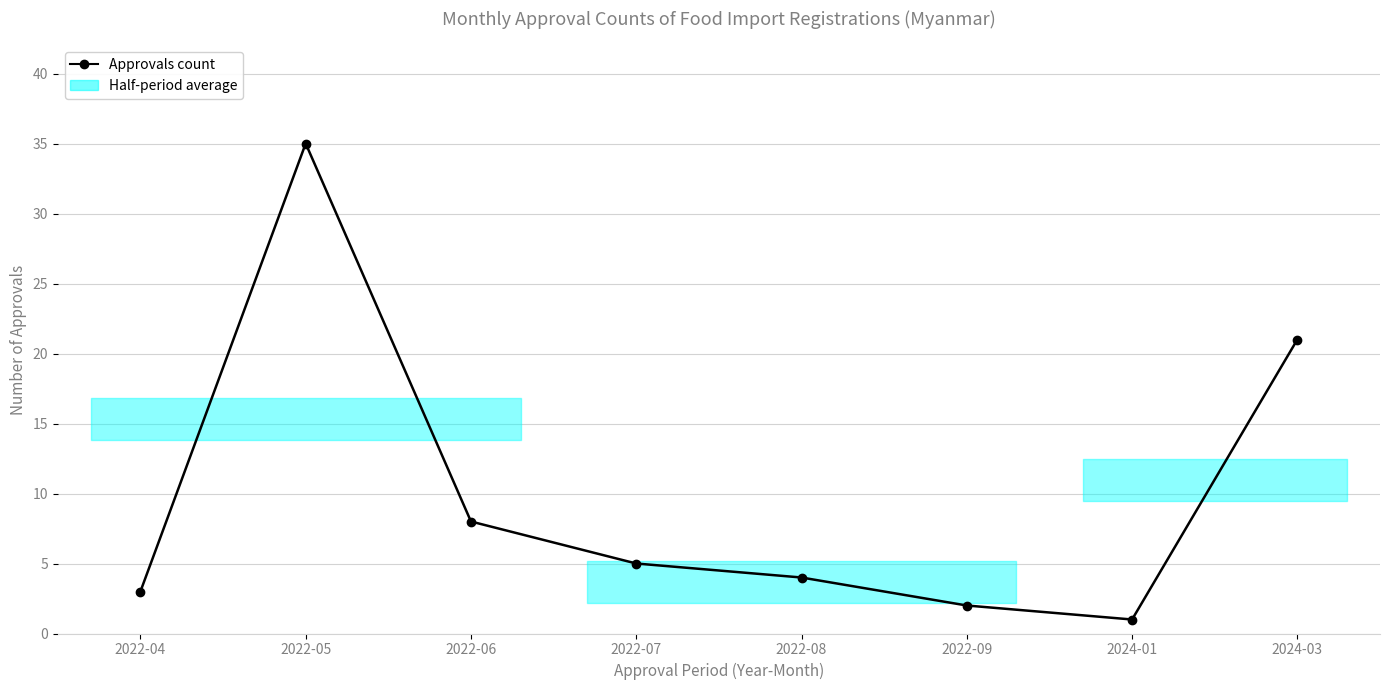

What is the label of the 6th point from the right?

2022-06